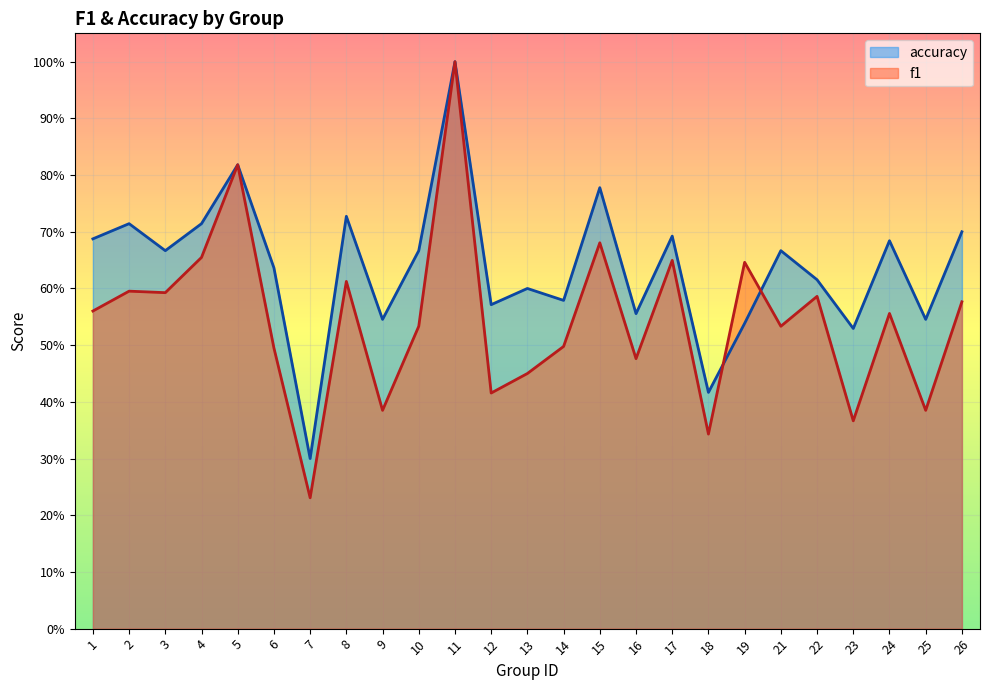

True or false: accuracy has more than 2 points higher than both neighbors.

True